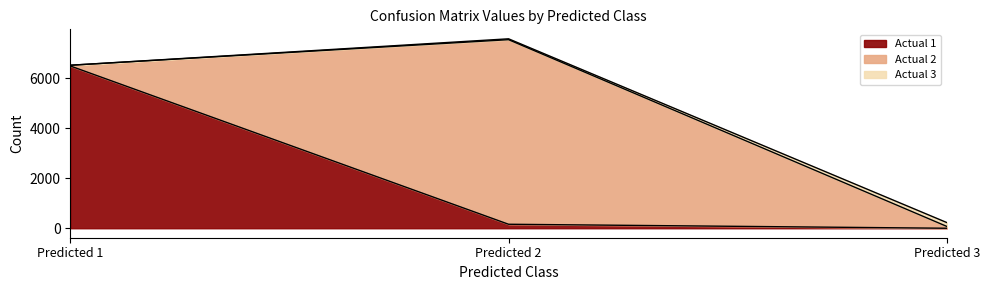

What is the maximum value shown in the chart?

7388